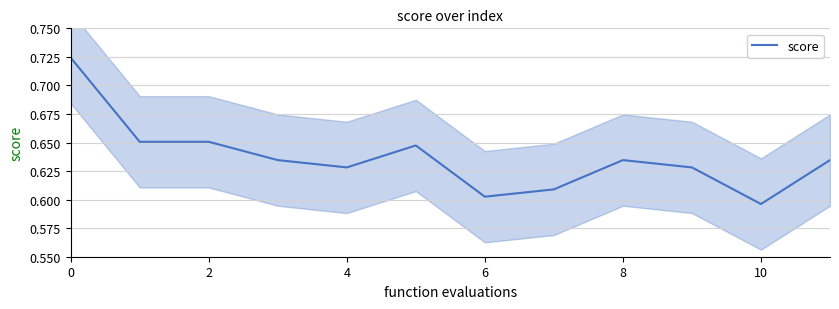

How many data points does each series have?

12